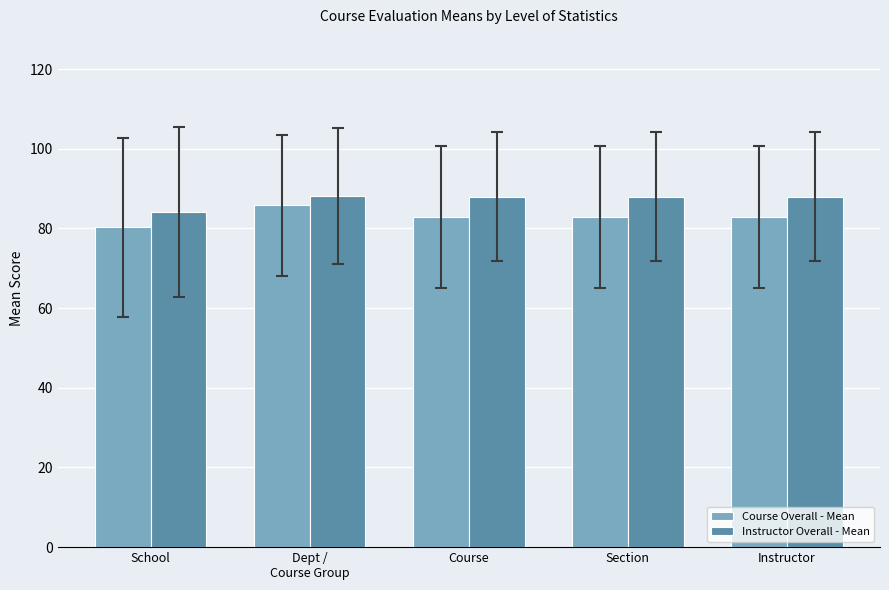

What position from the left is Course?

3